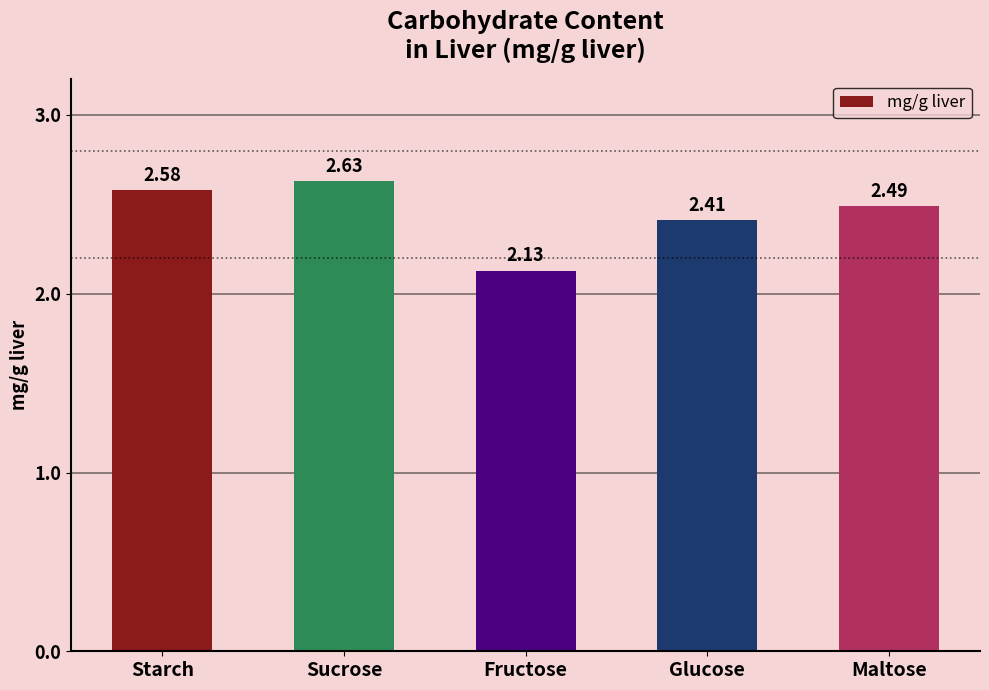

What is the sum of all values?

12.2